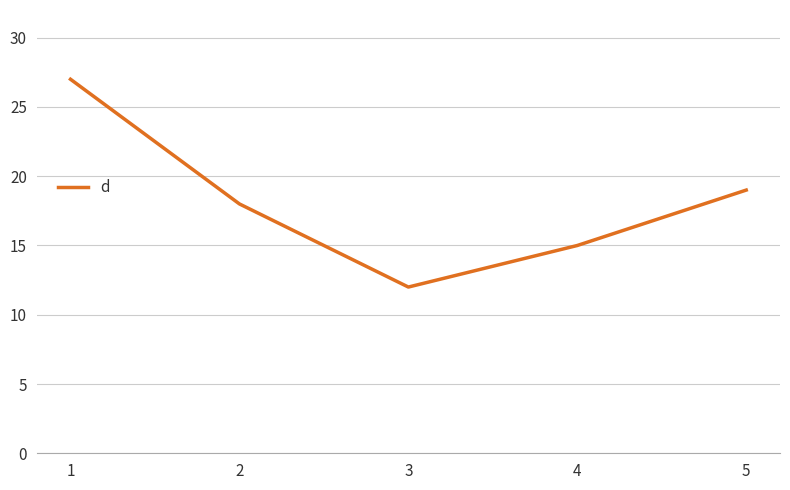

How many series are shown in this chart?

1